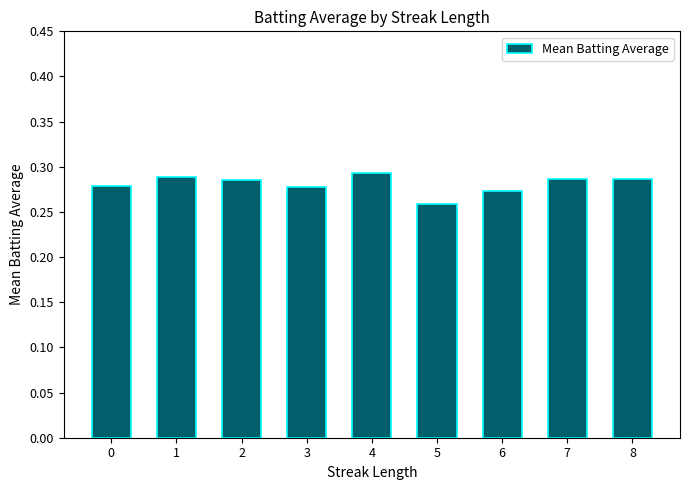

The value at 2 is 0.1. True or false?

False